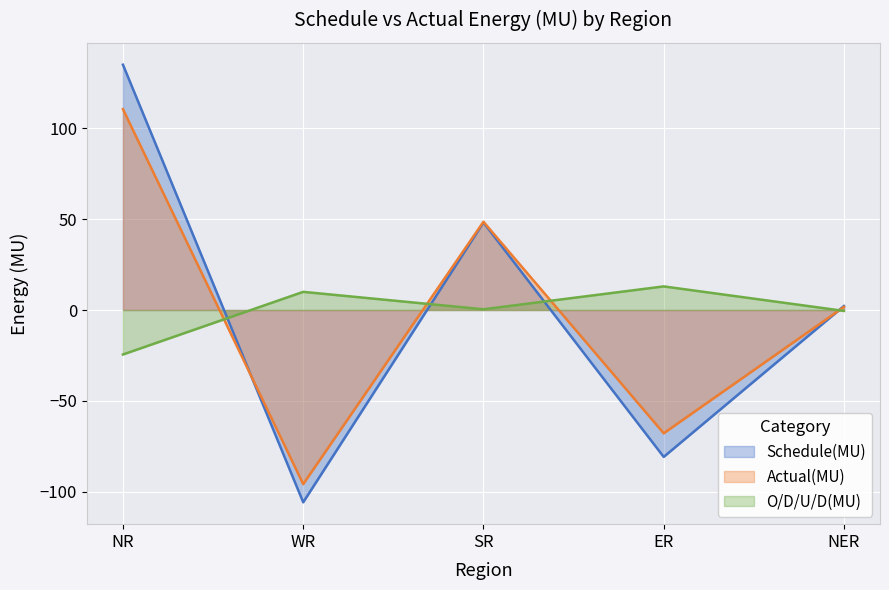

What is the difference between the highest and lowest values at NER?

2.7